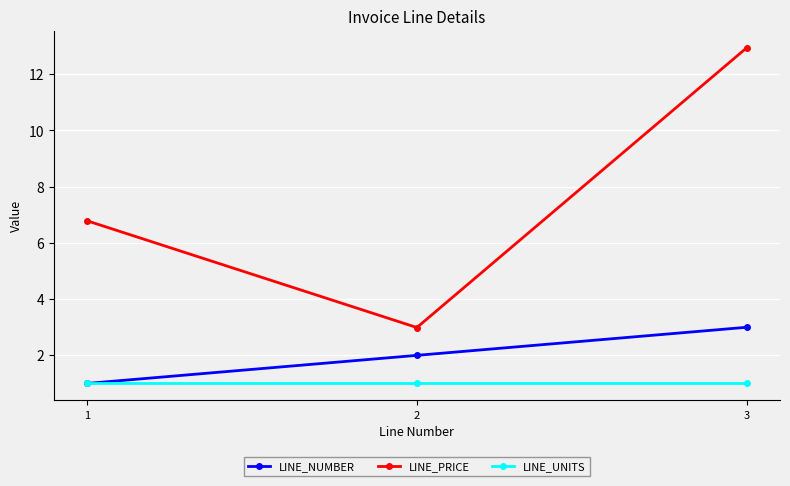

Reading right to left, extract all data points from this chart.

LINE_NUMBER: 3.0	2.0	1.0
LINE_PRICE: 12.9	3.0	6.8
LINE_UNITS: 1.0	1.0	1.0